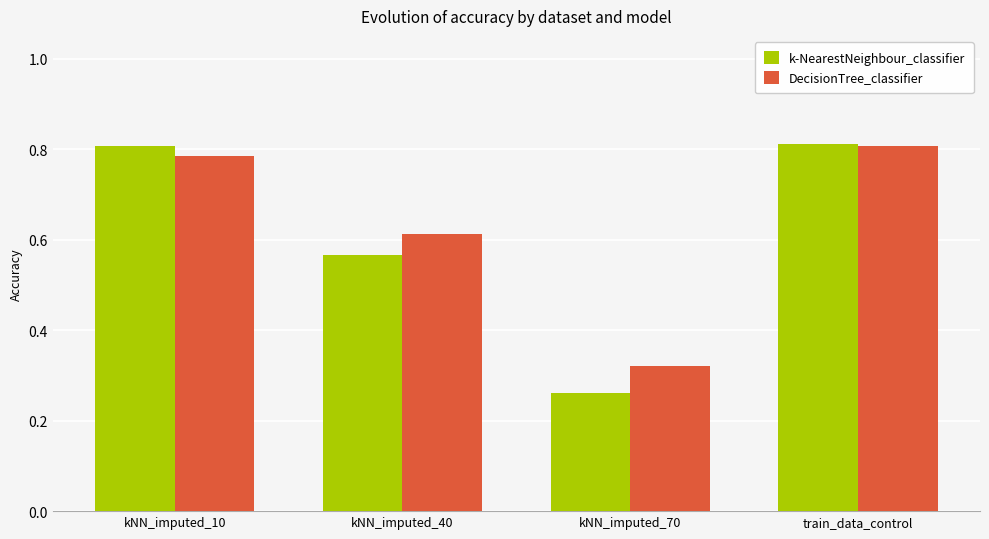

The value of DecisionTree_classifier at train_data_control is 0.6. True or false?

False